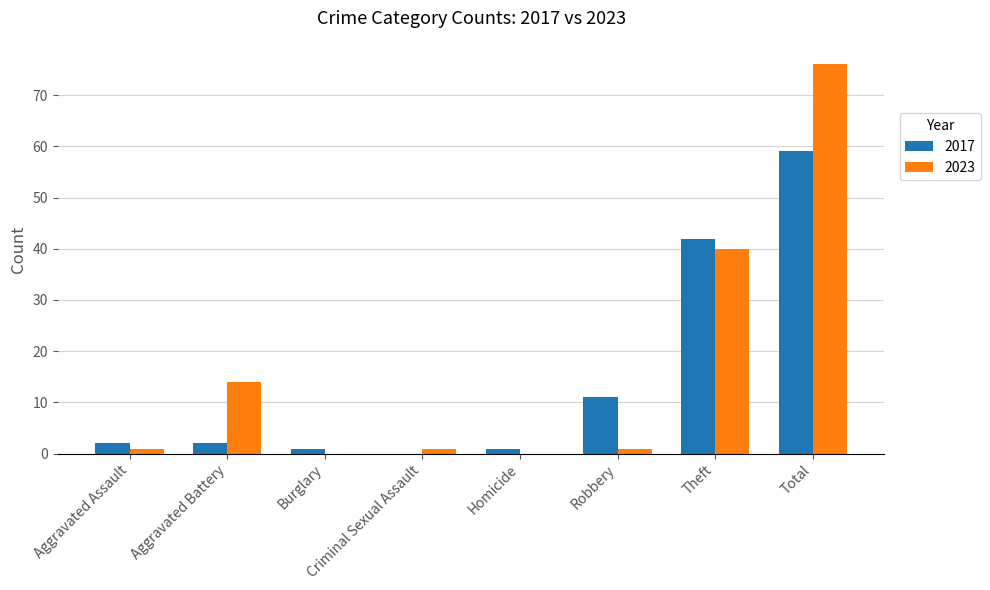

The value of 2017 at Aggravated Battery is 2. True or false?

True